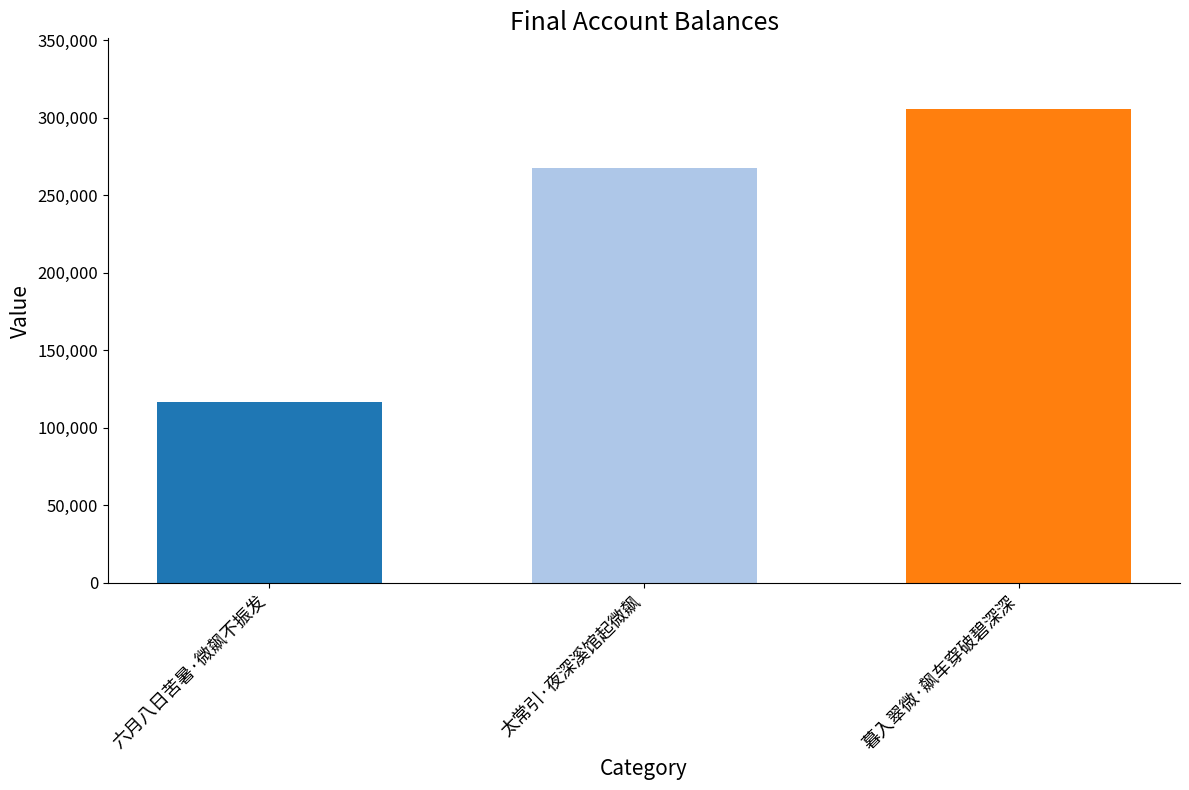

What is the difference between the values at 暮入翠微·飙车穿破碧深深 and 太常引·夜深溪馆起微飙?

37951